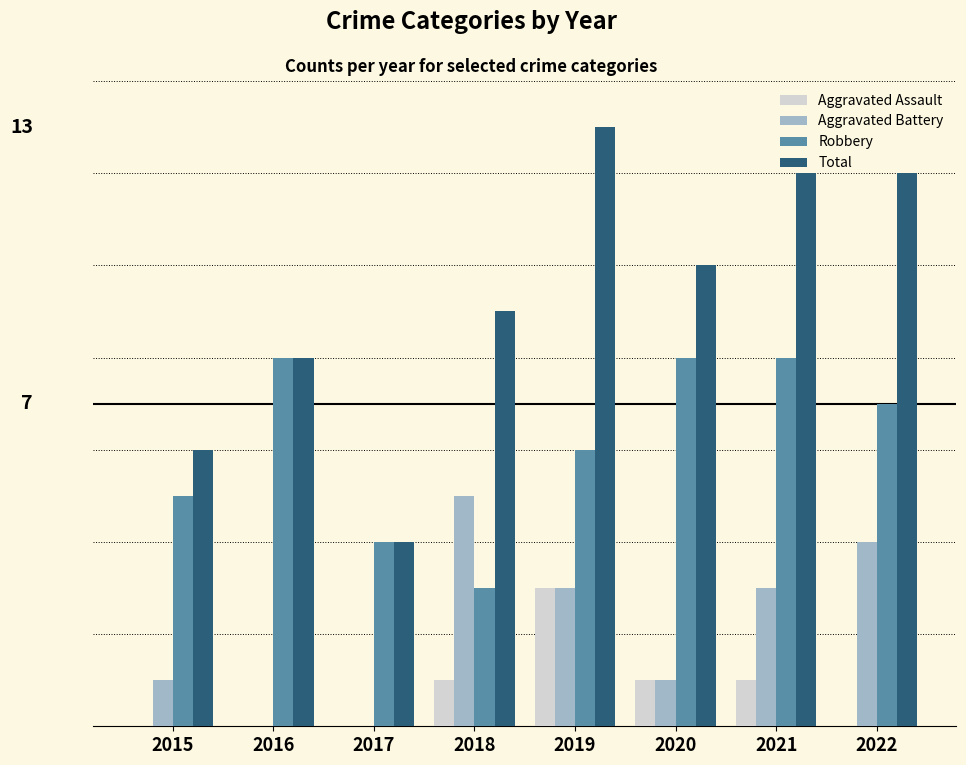

Rank the categories by Aggravated Battery value from highest to lowest.

2018, 2022, 2019, 2021, 2015, 2020, 2016, 2017